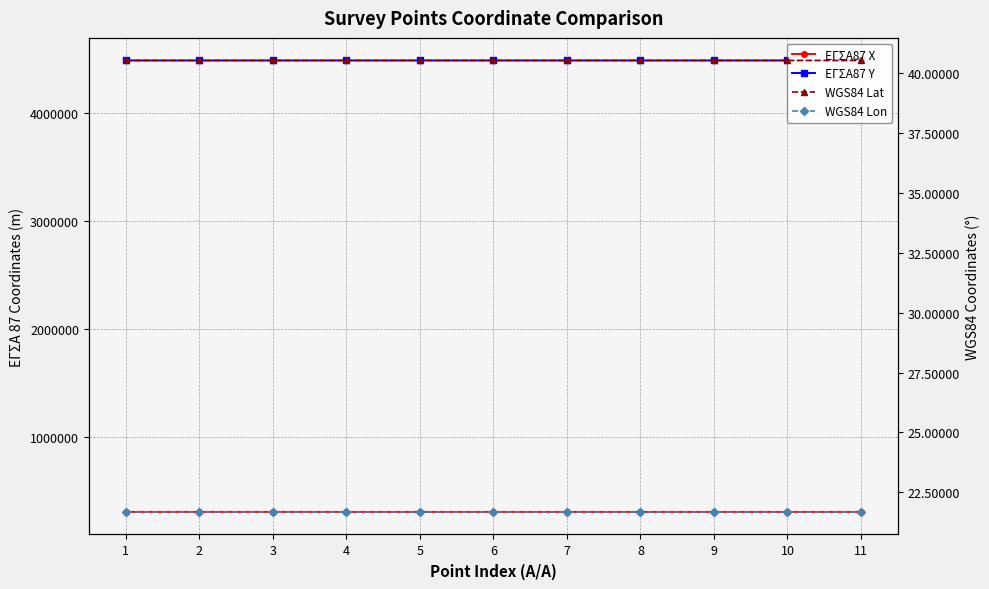

What is the total value across all series at 6?

4791856.6